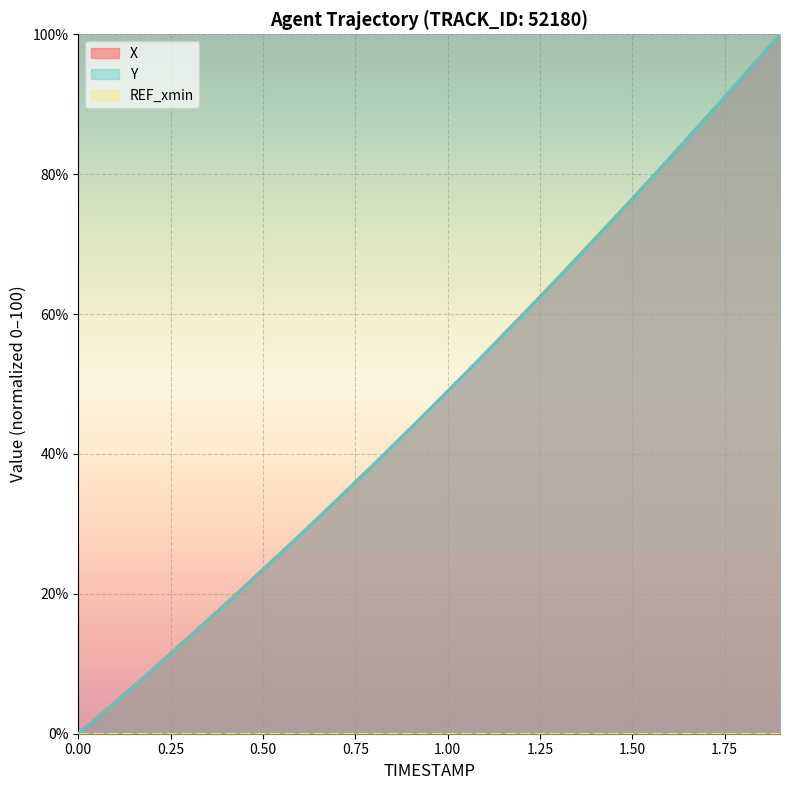

Where is X nearest to the value 50?

1.00